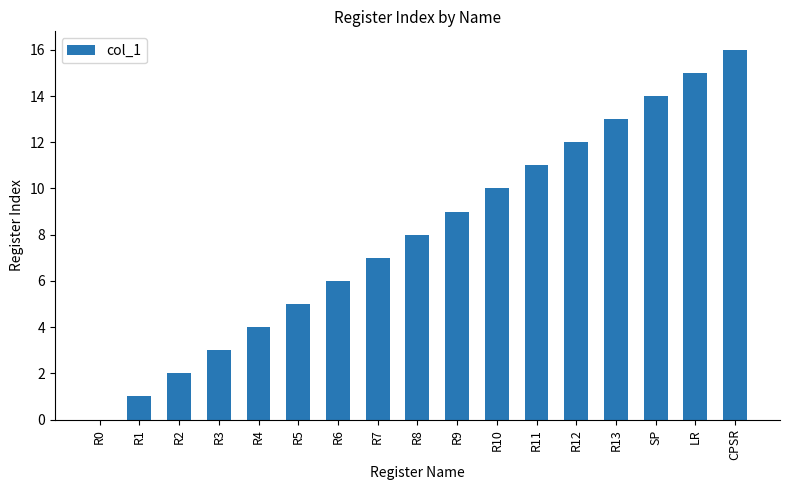

The value at R1 is 2. True or false?

False